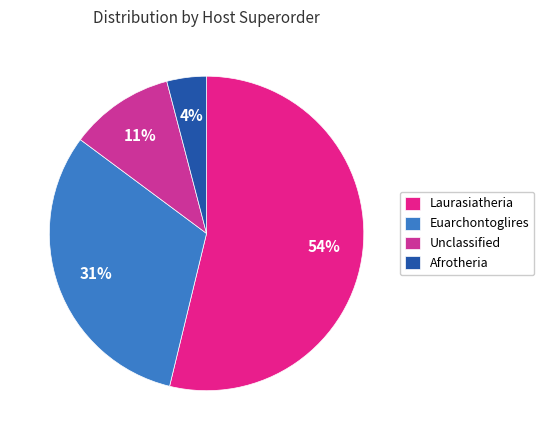

How many slices are in this pie chart?

4